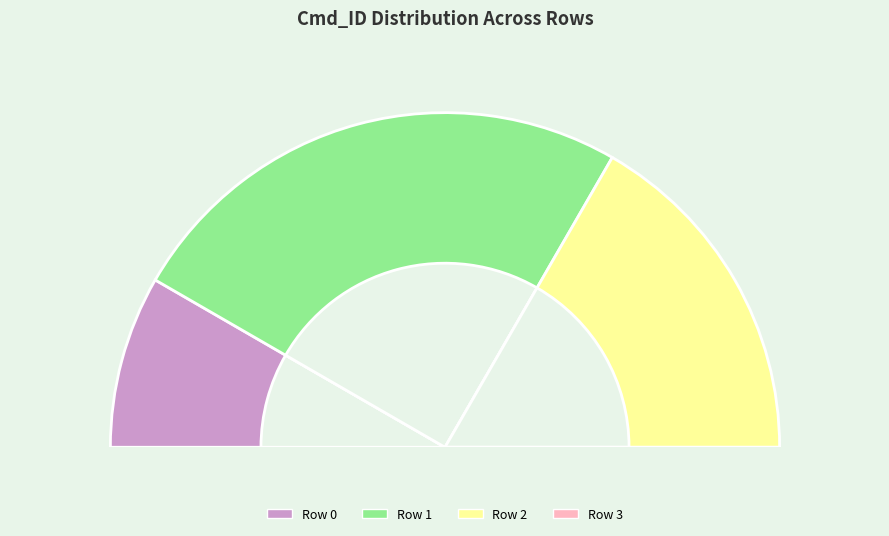

How many slices are in this pie chart?

4